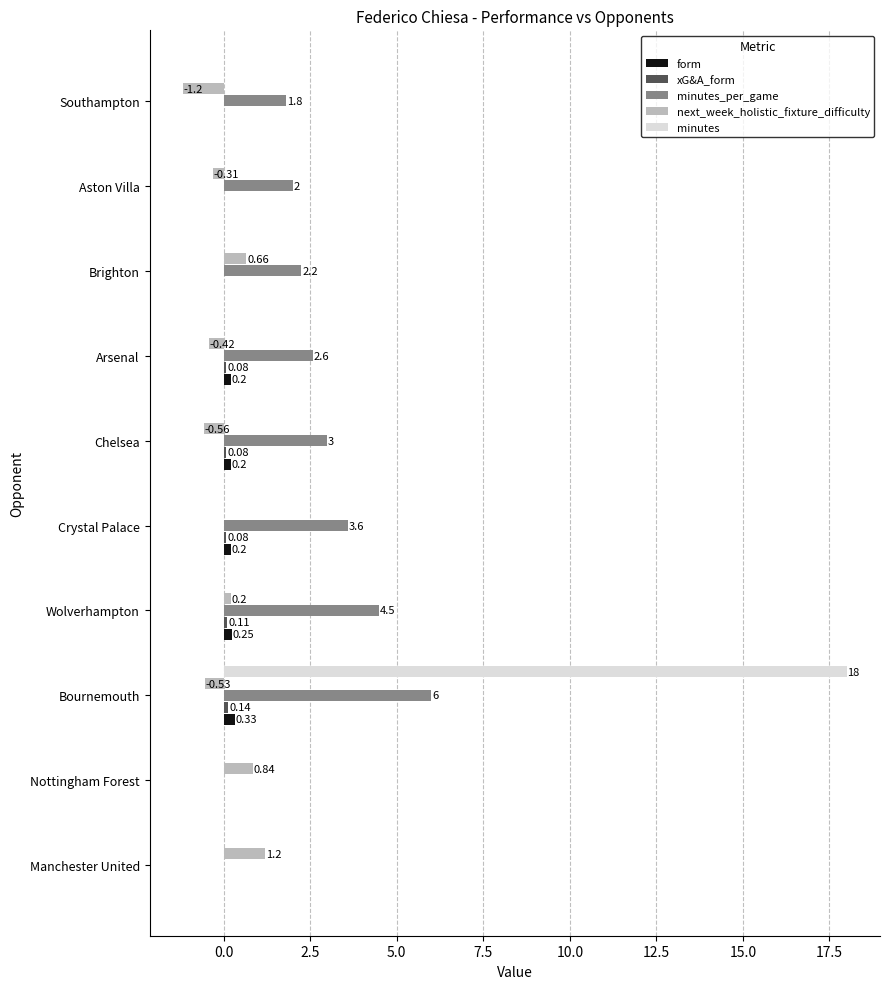

Which series has the largest total across all categories?

minutes_per_game